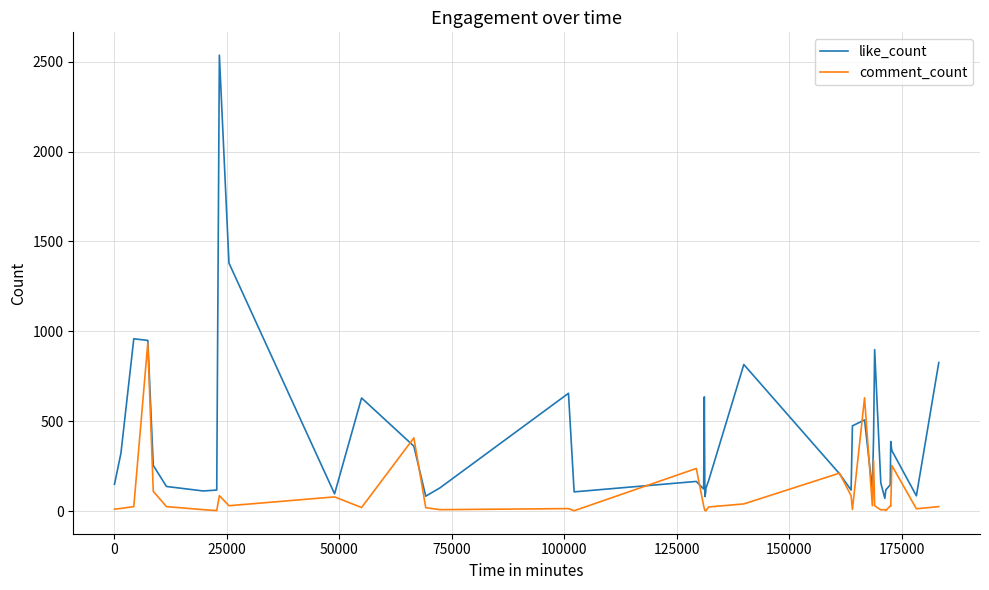

Rank the series by their average value, from lowest to highest.

comment_count, like_count